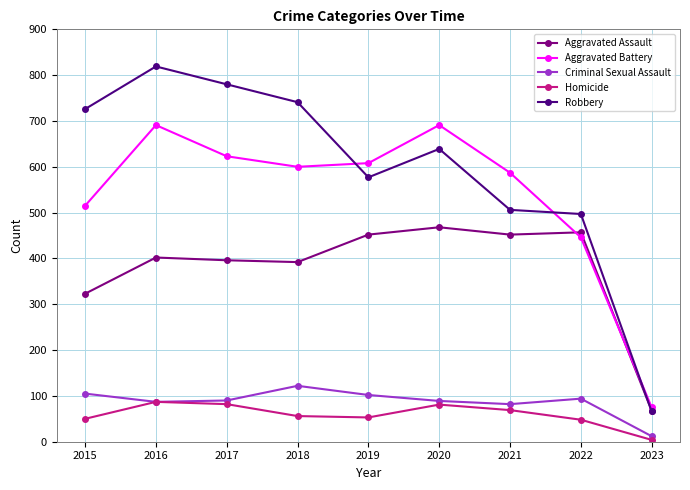

True or false: Homicide has more than 0 interior local peaks.

True